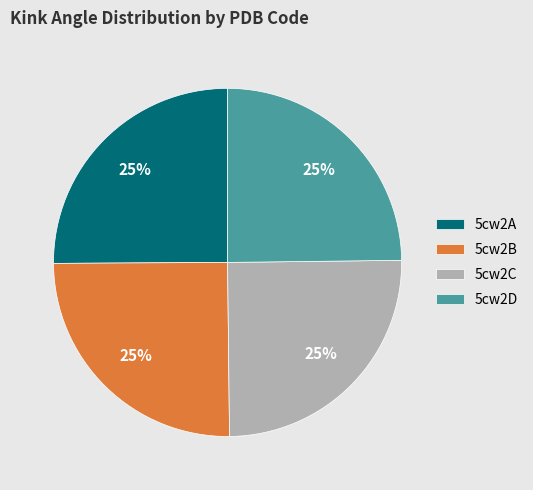

Is it true that 5cw2A is 18% of the pie?

False